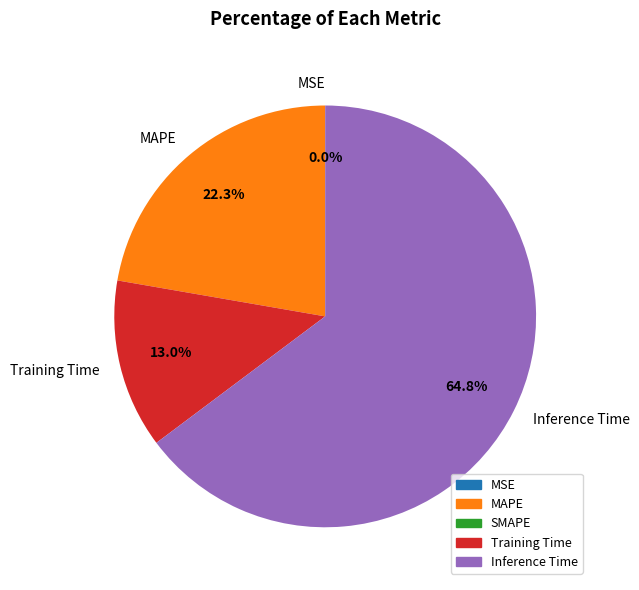

Which slice is the largest?

Inference Time